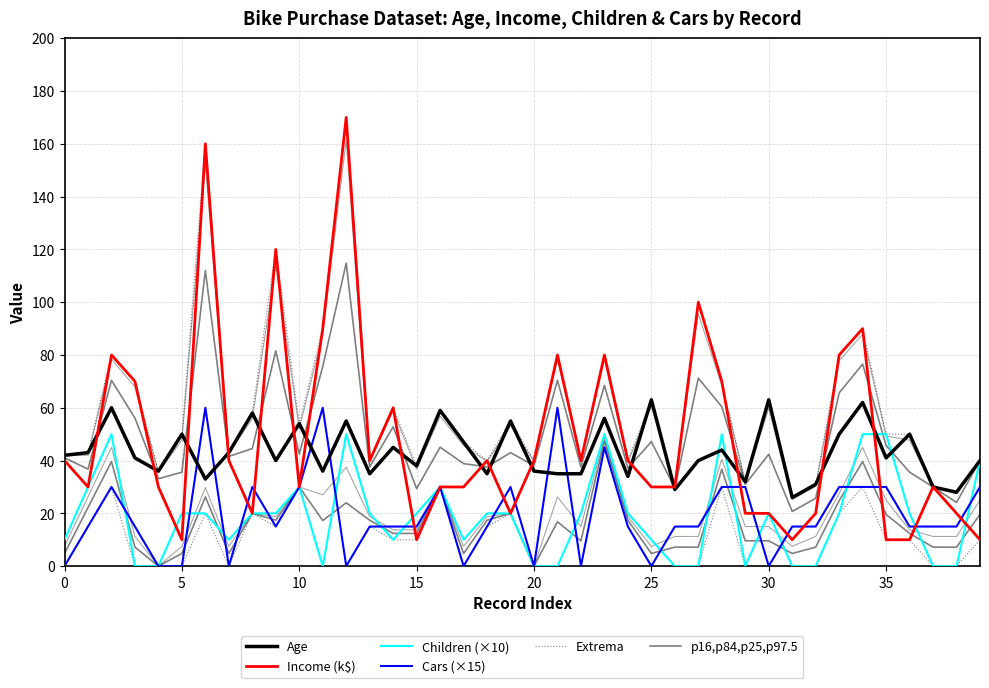

What is the spread (max minus min) of values at 31?

26.0